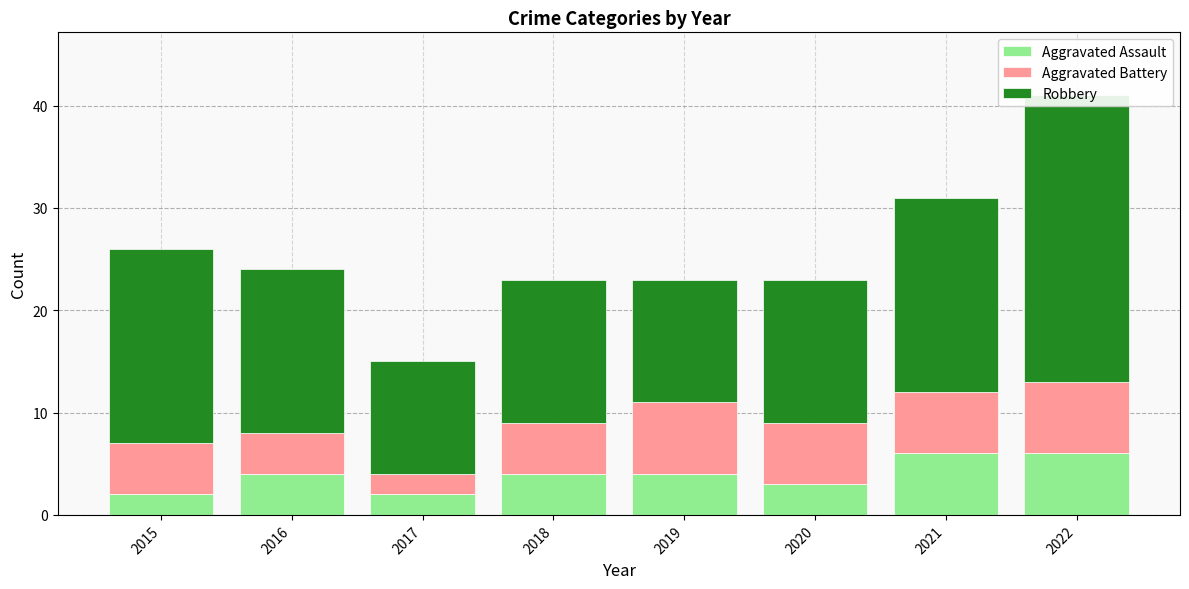

How many groups of bars are there?

8